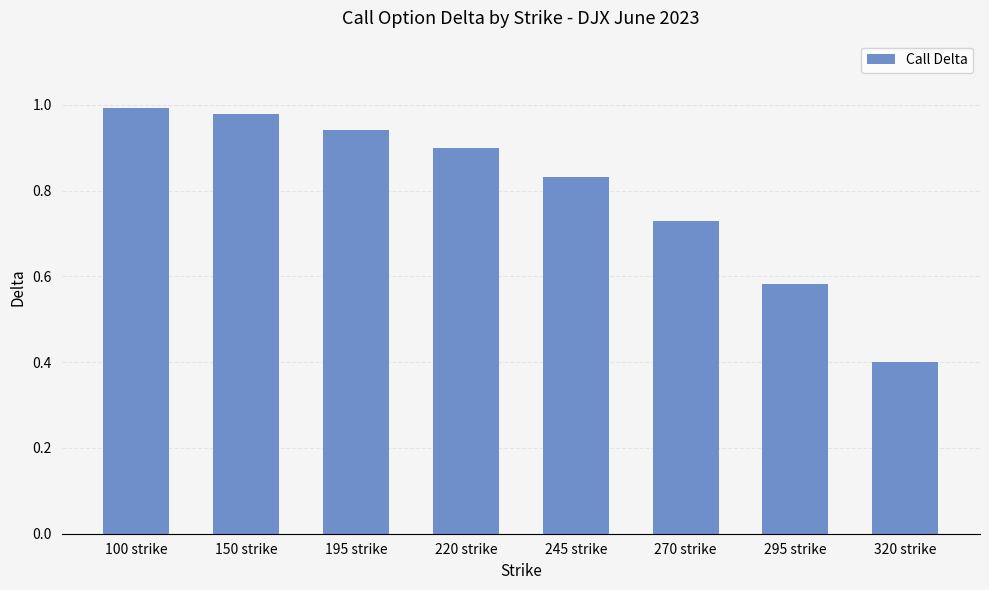

How many bars are there in total?

8